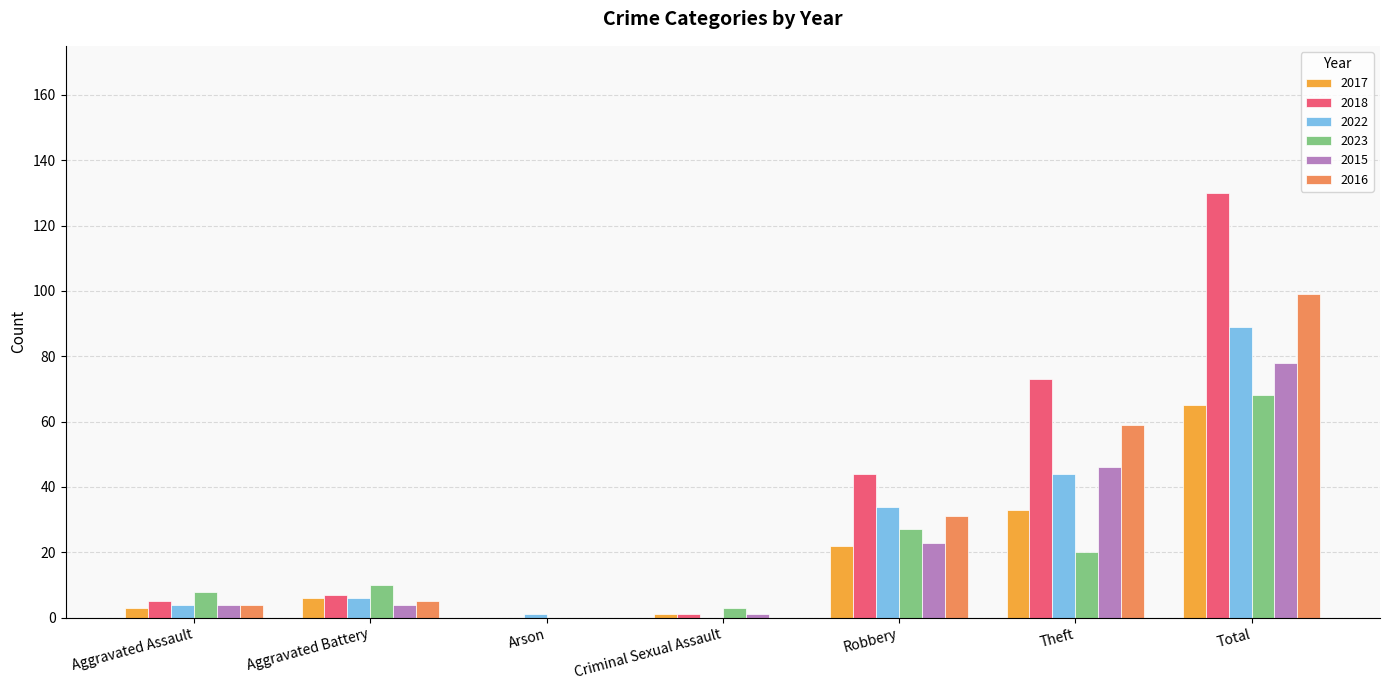

What is the sum of the 2015 values at Theft and Aggravated Battery?

50